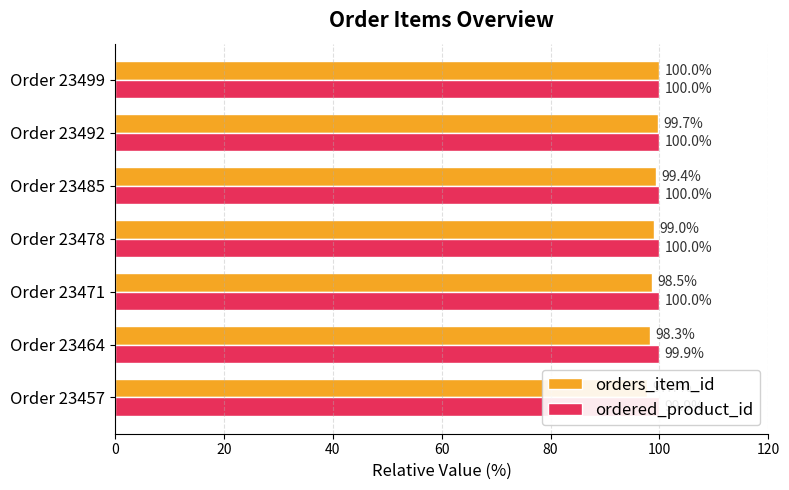

What is the value of the orders_item_id bar at the 3rd from the left?

98.5